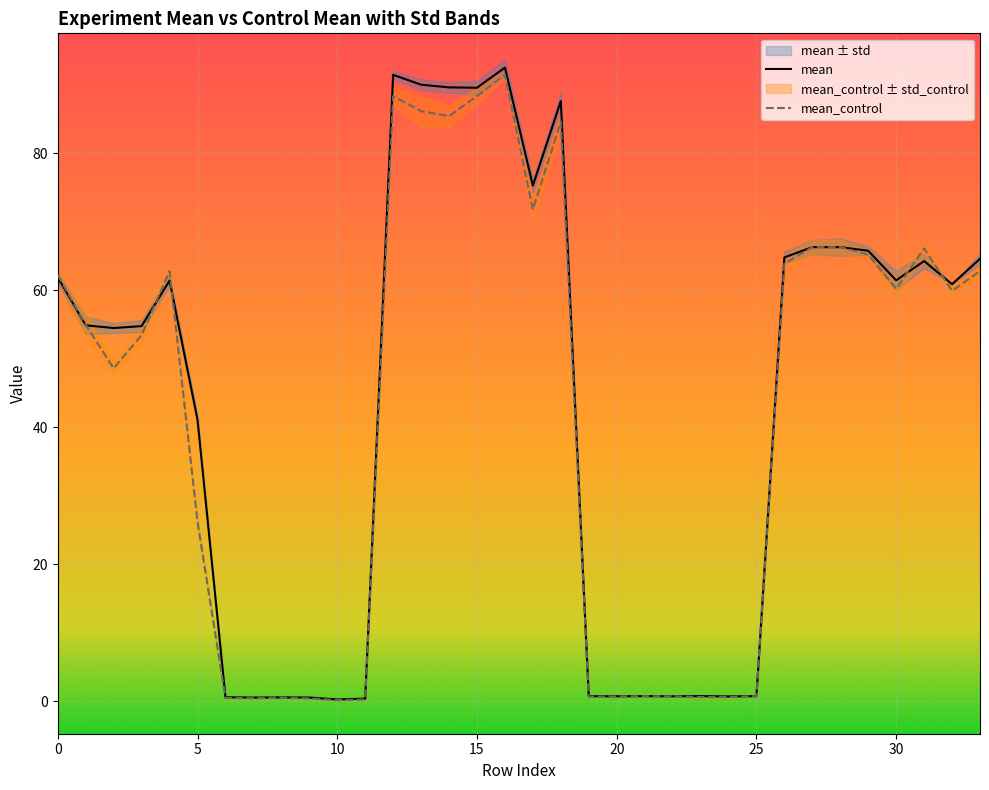

Is the value of mean at 15 greater than the value of mean_control at 18?

Yes